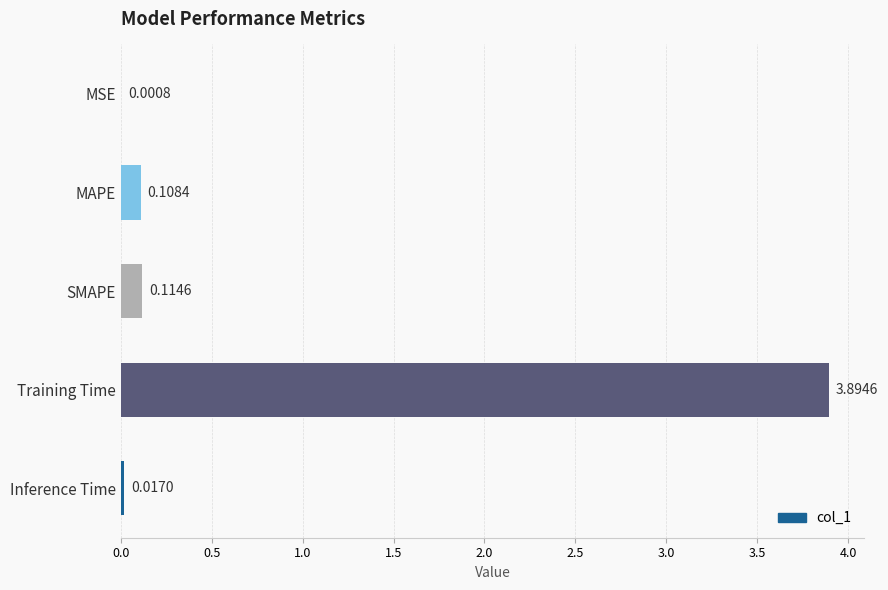

At which category does the chart reach its peak across all series?

Training Time